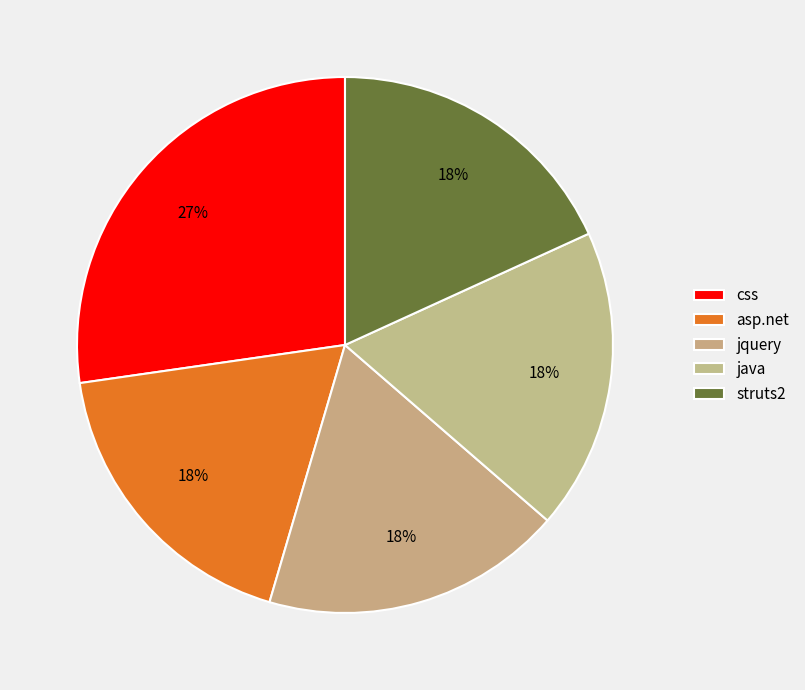

Approximately how many times larger is the value at css compared to java?

1.5